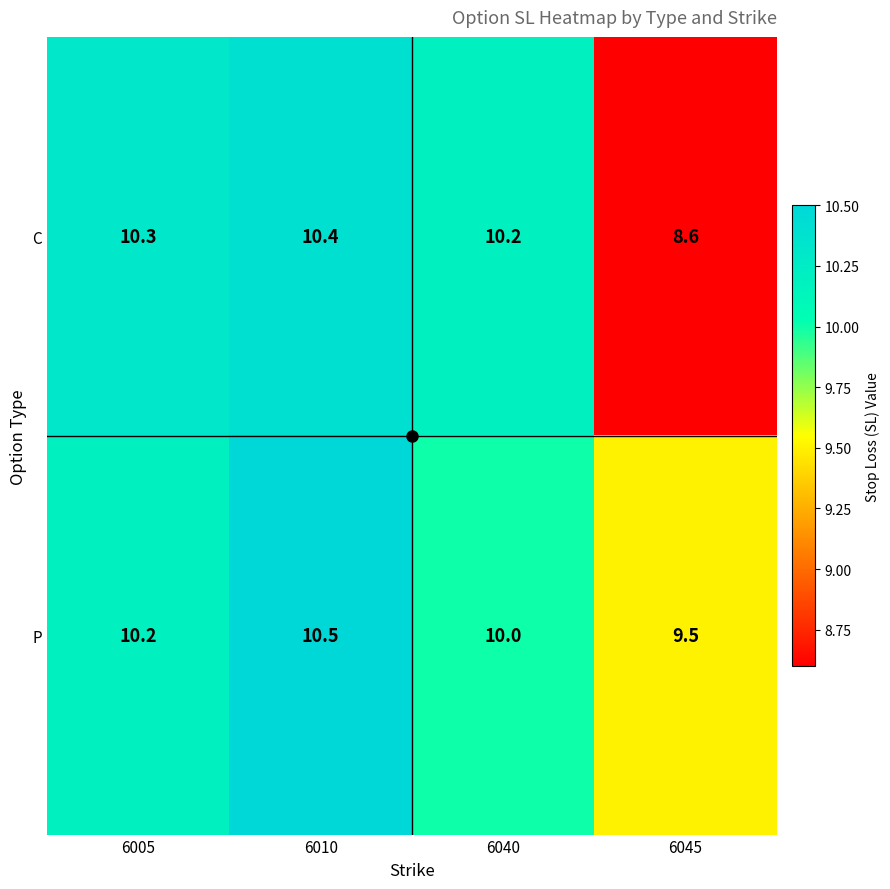

At 6045, list the series in order from largest to smallest.

P, C